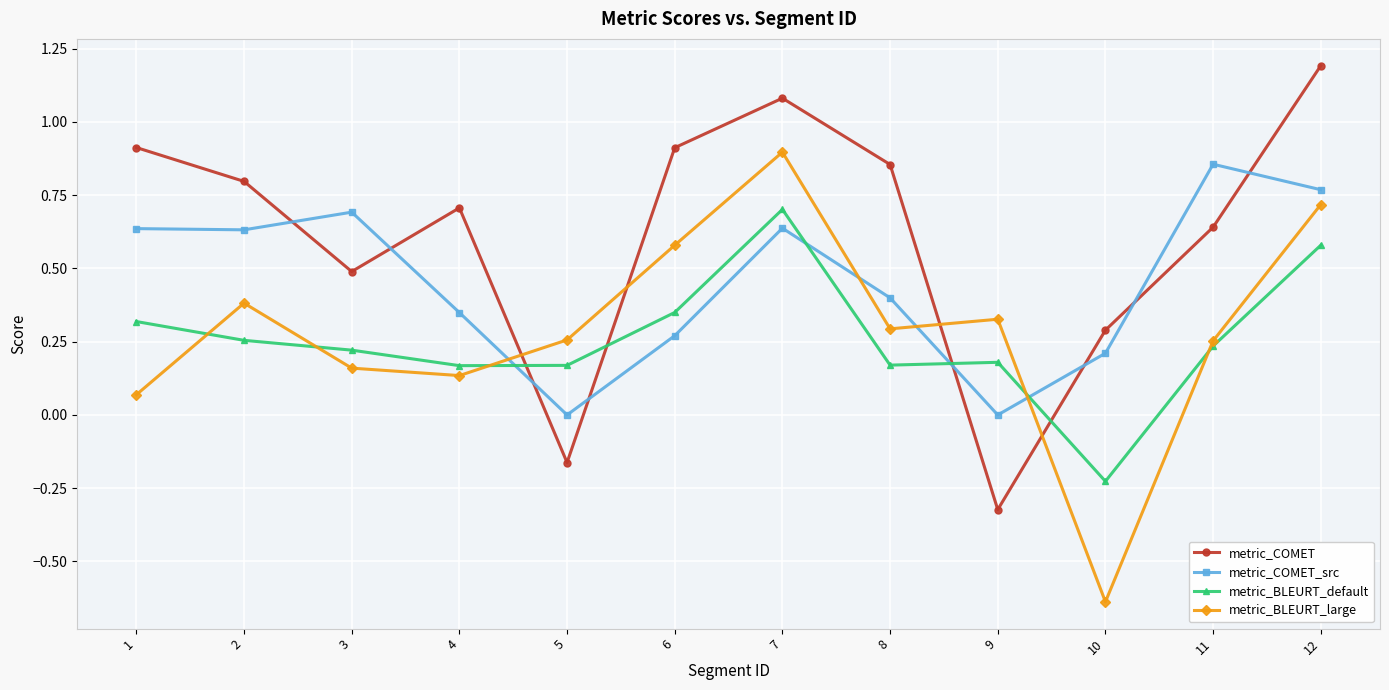

What is the maximum value shown in the chart?

1.2